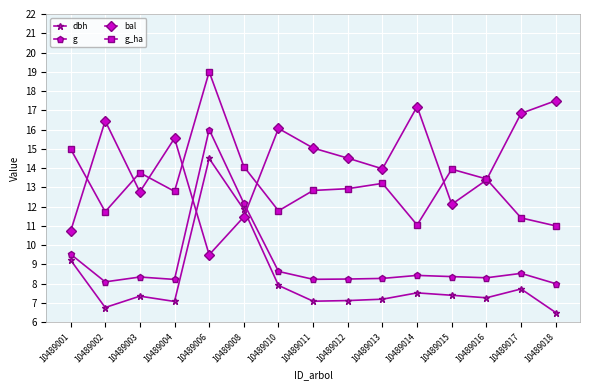

True or false: dbh and g_ha cross at least once.

False